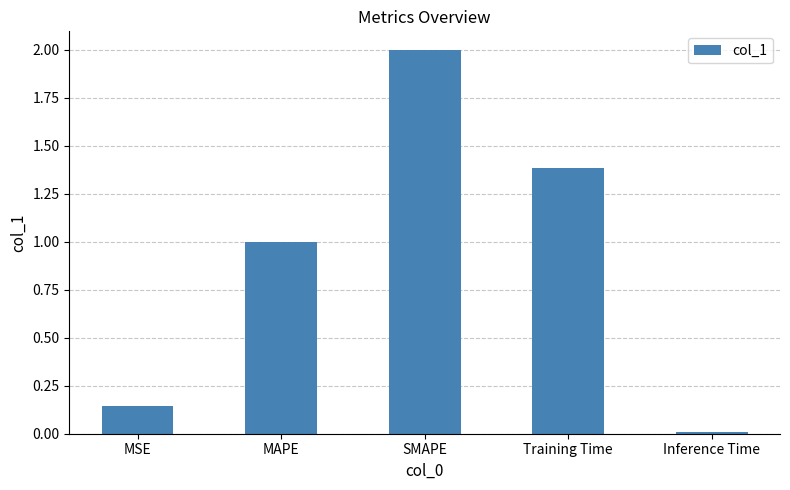

Where is the data nearest to the value 1?

MAPE